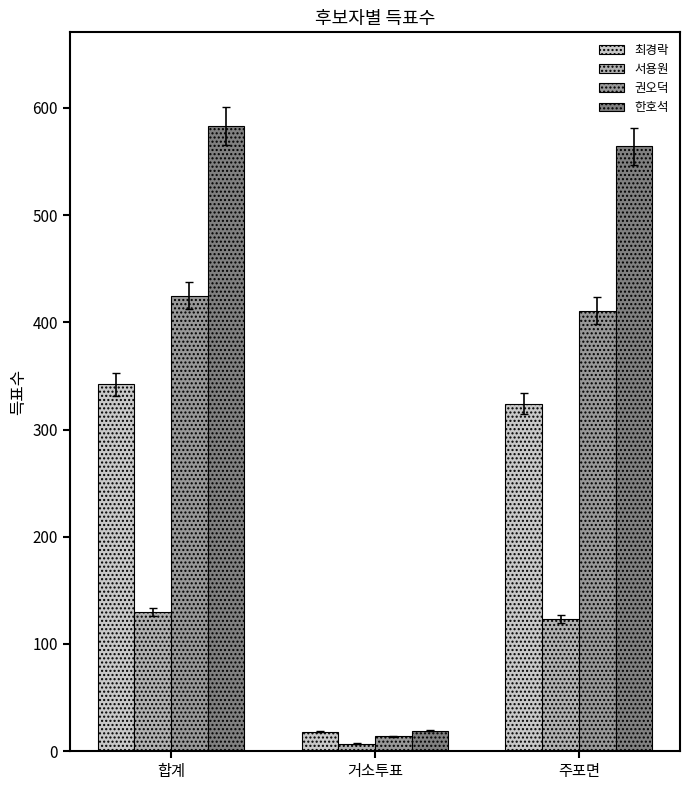

How many bars are there in each group?

4